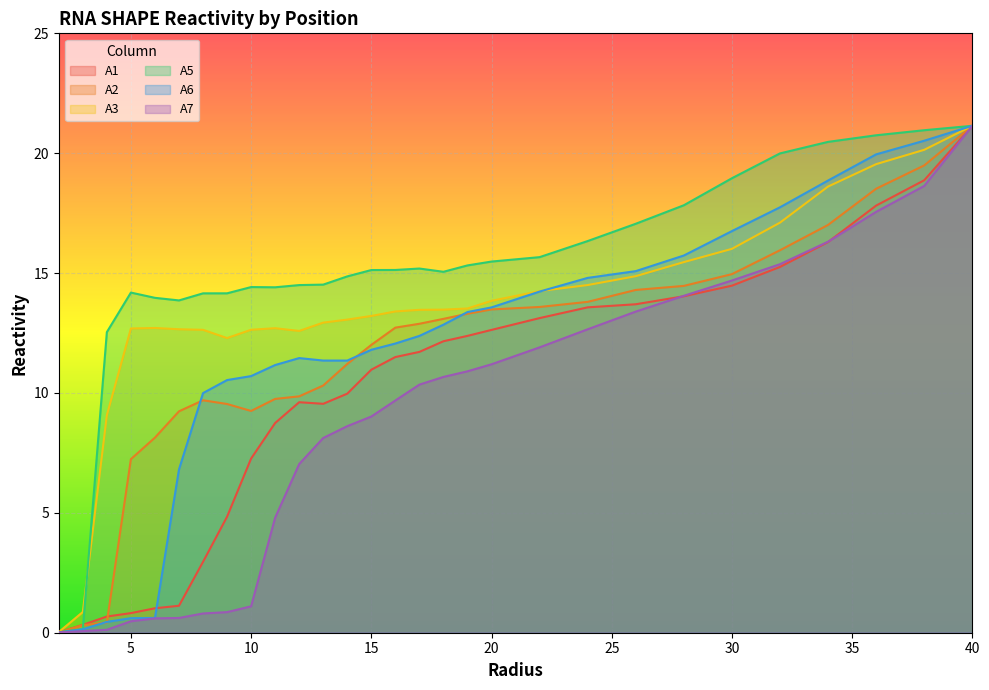

What is the value of the A6 point at the 2nd from the left?

0.1